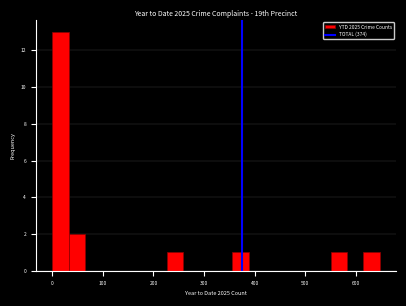

Around what value on the x-axis is the tallest bar? Give the approximate position of its centre, as read against the axis.

20